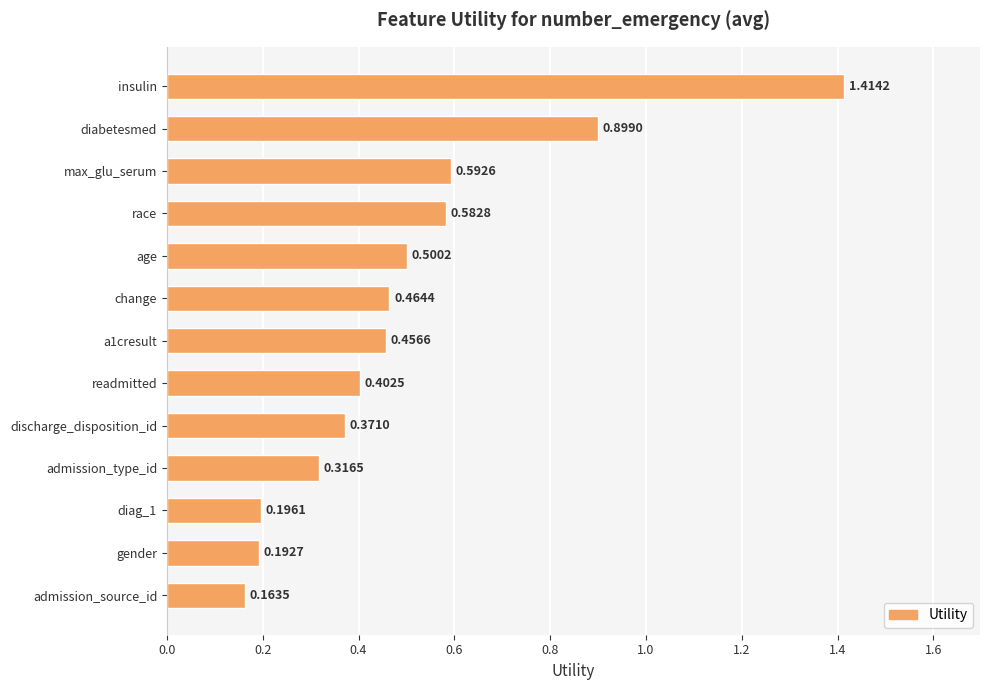

Does the chart contain any negative values?

No